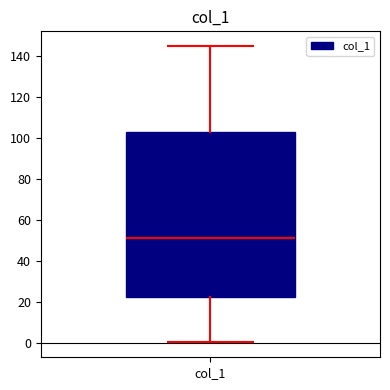

Transcribe this box plot: give where the median line is, the range the box spans, and where the two whiskers end, as read against the y-axis. The values are not printed on the chart, so give them approximately, as read against the axis.

median 50, box 22 to 104, whiskers 0 to 146